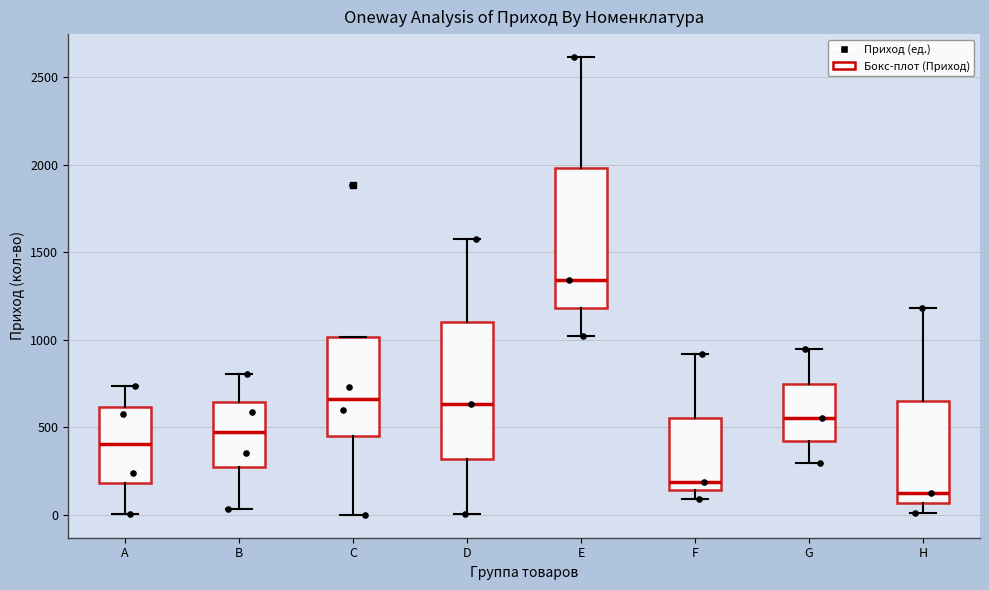

Reading left to right, read every box against the y-axis: the position of its median line, the range the box covers, and the ends of its whiskers. The values are not printed on the chart, so give them approximately, as read against the axis.

A: median 400, box 200 to 600, whiskers 0 to 750
B: median 450, box 250 to 650, whiskers 50 to 800
C: median 650, box 450 to 1000, whiskers 0 to 1000
D: median 650, box 300 to 1100, whiskers 0 to 1550
E: median 1350, box 1200 to 2000, whiskers 1000 to 2600
F: median 200, box 150 to 550, whiskers 100 to 900
G: median 550, box 400 to 750, whiskers 300 to 950
H: median 150, box 50 to 650, whiskers 0 to 1200